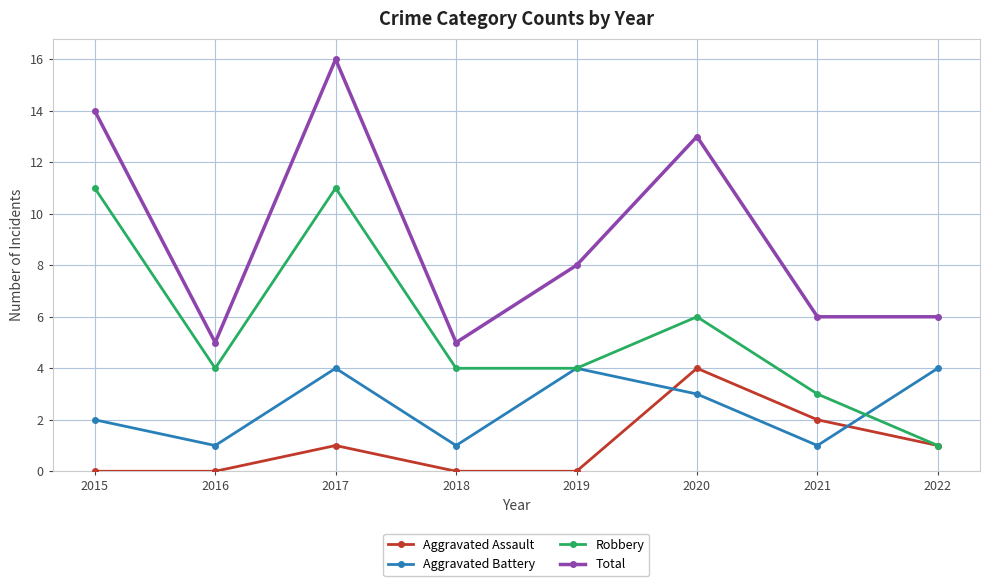

Is it true that Total equals 20 at 2020?

False